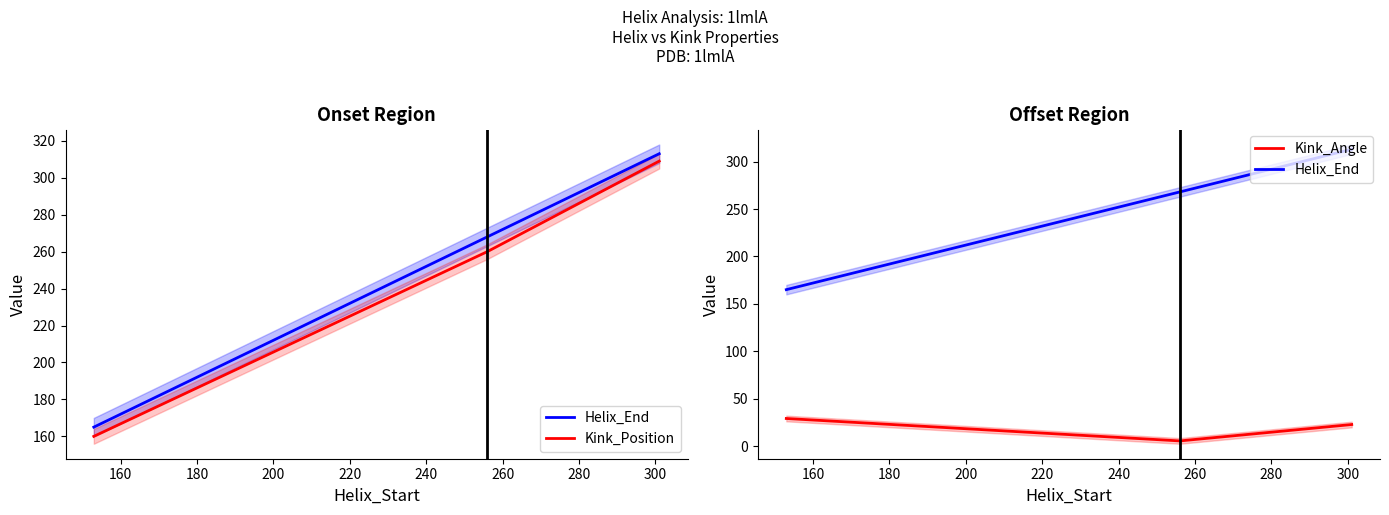

At how many categories does at least one series exceed 187?

2